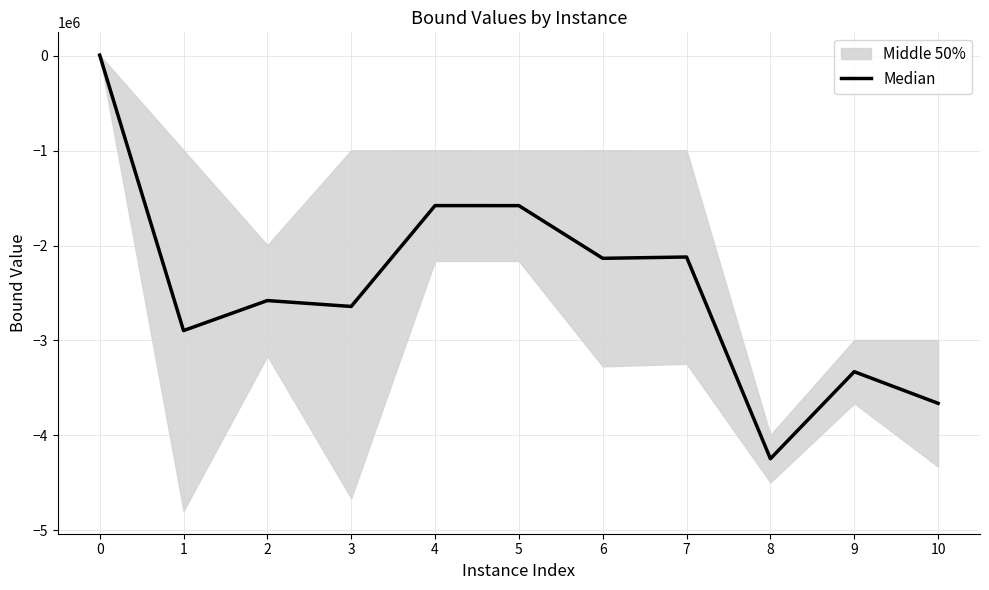

True or false: the data has more than 1 interior local peaks.

True